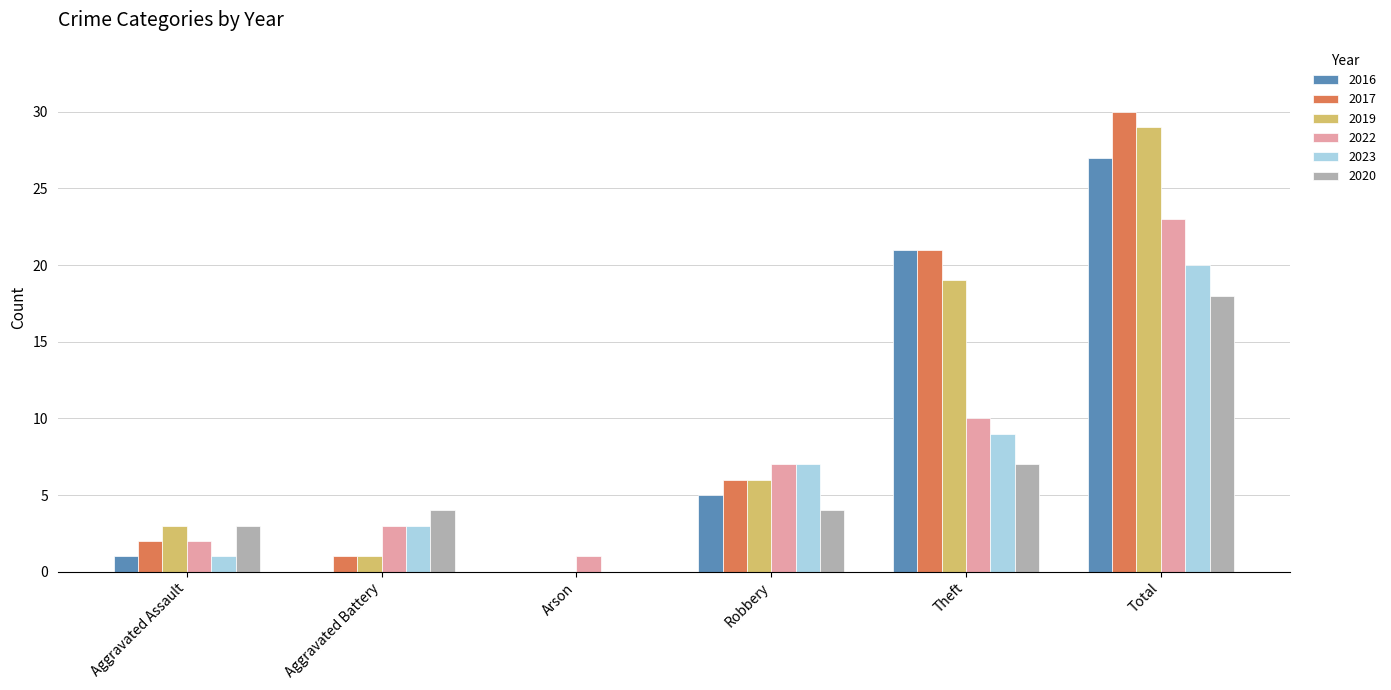

Does the chart contain stacked bars?

No